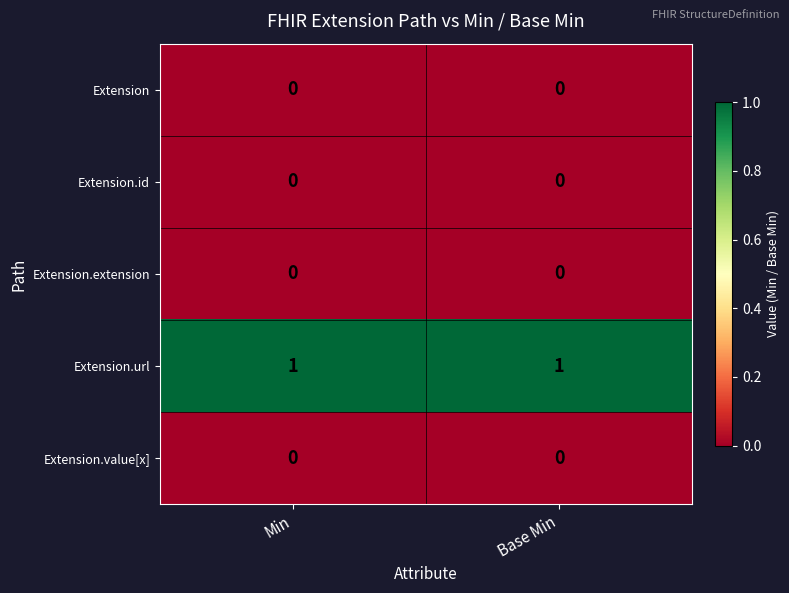

Reading left to right, list all the values displayed in this chart.

Extension: 0	0
Extension.id: 0	0
Extension.extension: 0	0
Extension.url: 1	1
Extension.value[x]: 0	0